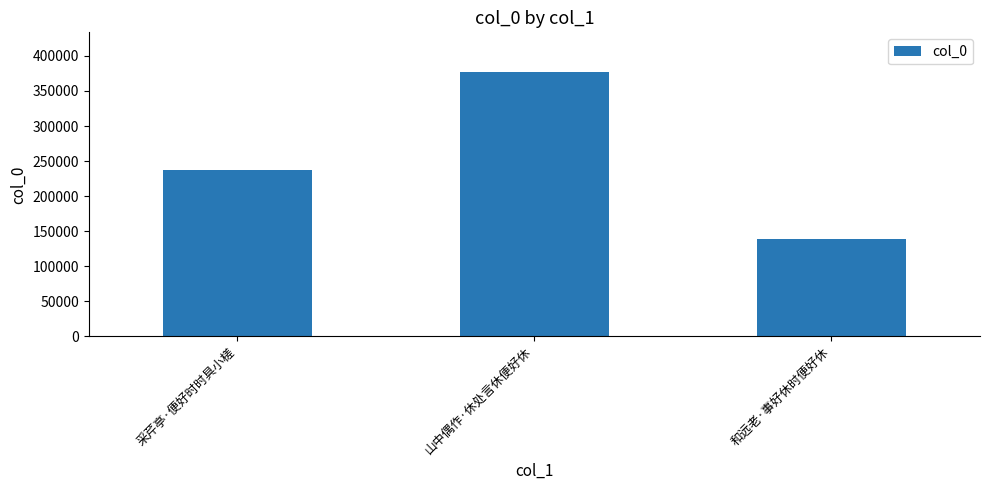

What is the smallest value displayed?

139257